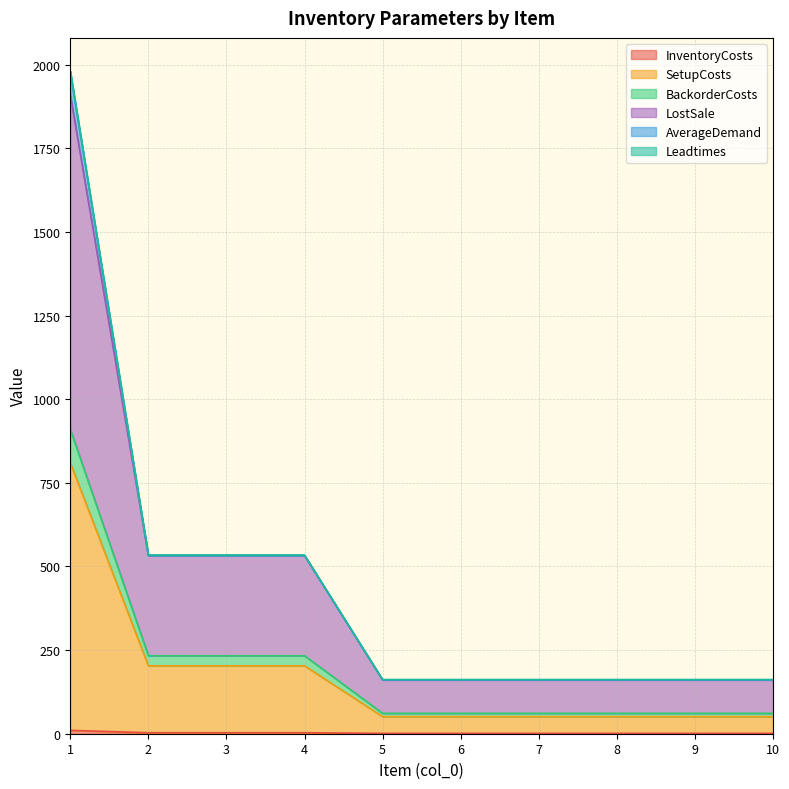

True or false: SetupCosts and LostSale intersect in this chart.

False